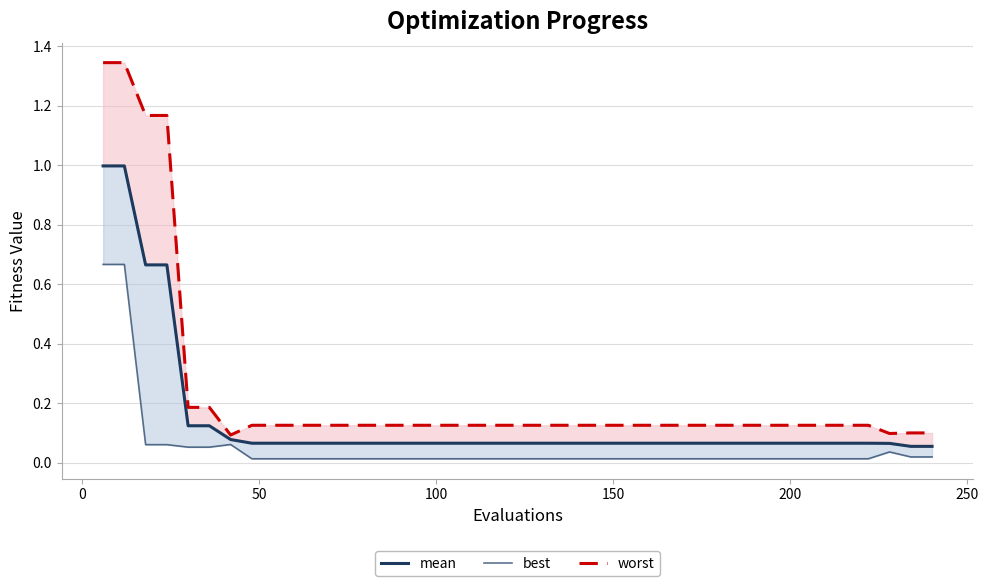

What is the average value of the mean series?

0.1